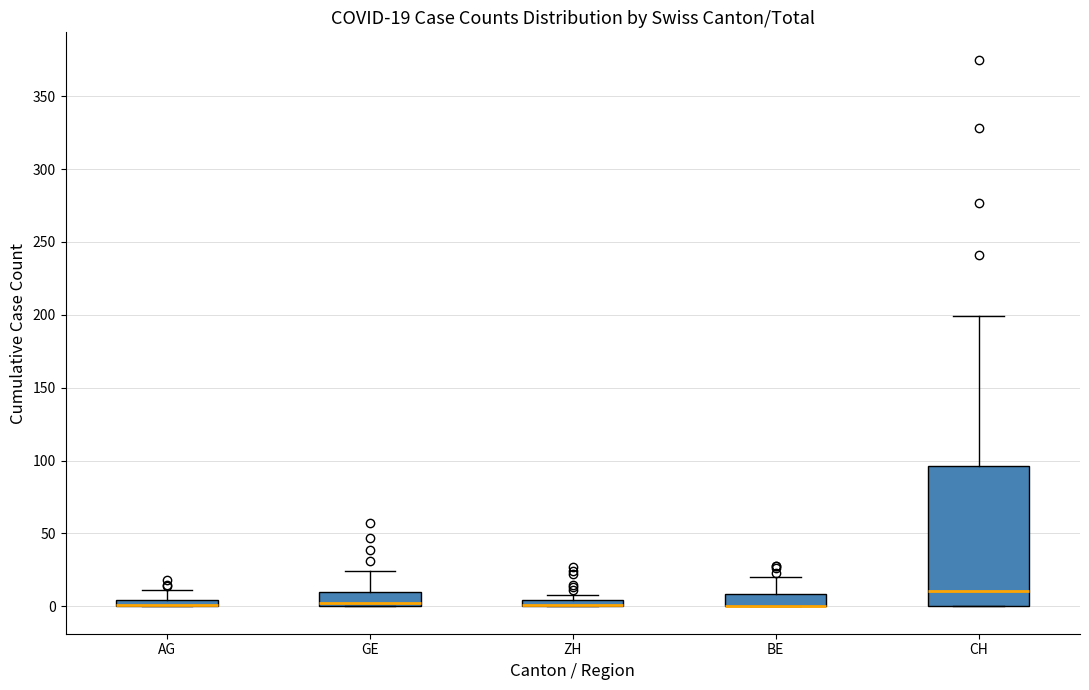

Comparing the boxes themselves (not the whiskers), which one is the tallest?

CH